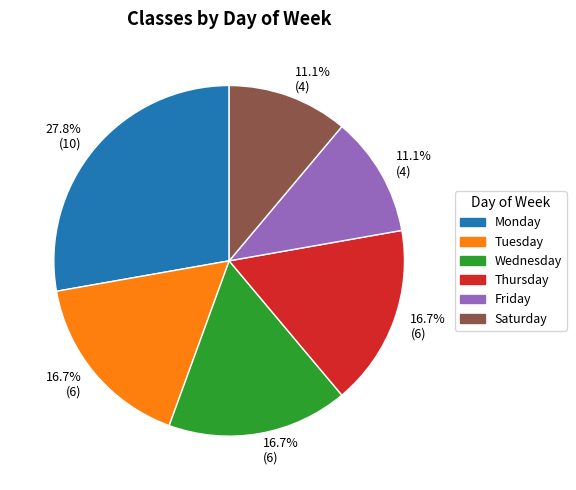

Is there a majority slice in this chart?

No